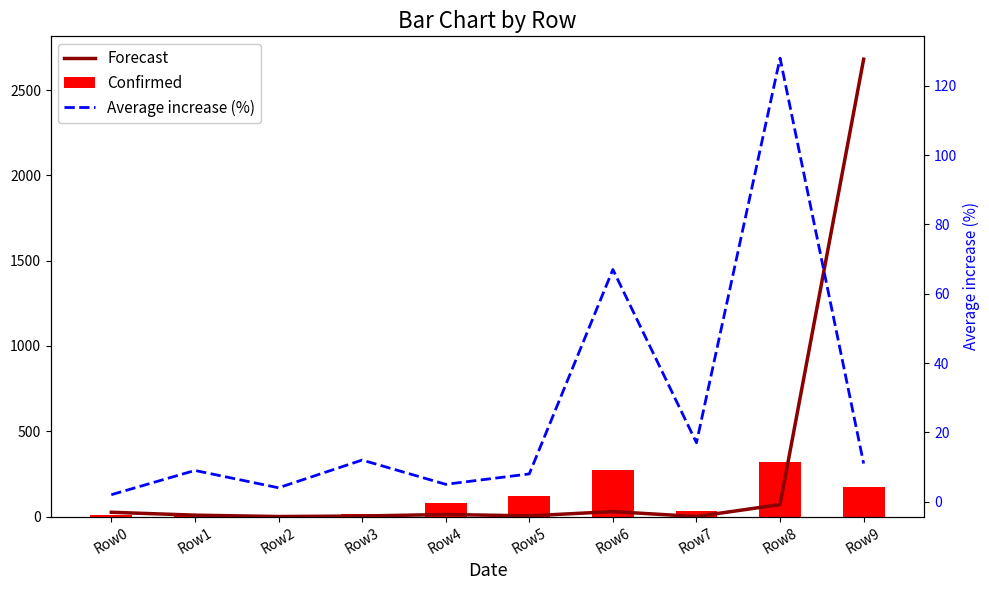

What is the value of the Forecast bar at the 2nd from the left?

8